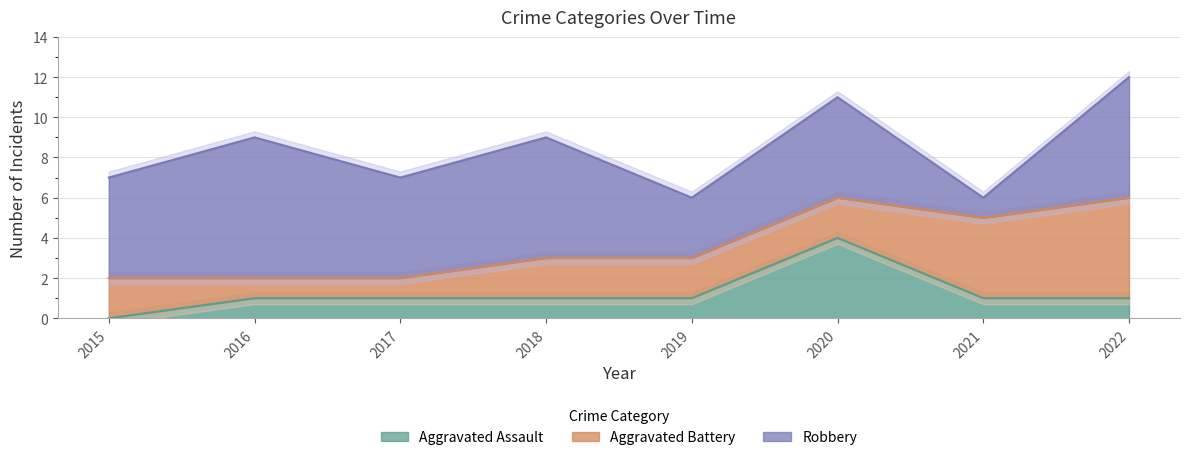

How many values in Aggravated Assault are above zero?

7